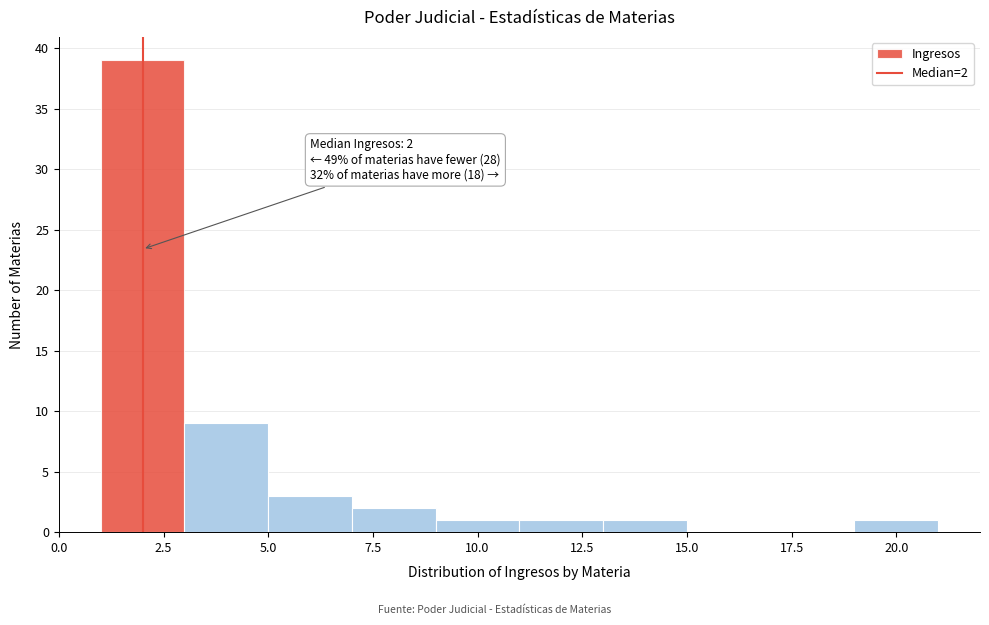

Over which range of the x-axis is the bar tallest?

1 to 3